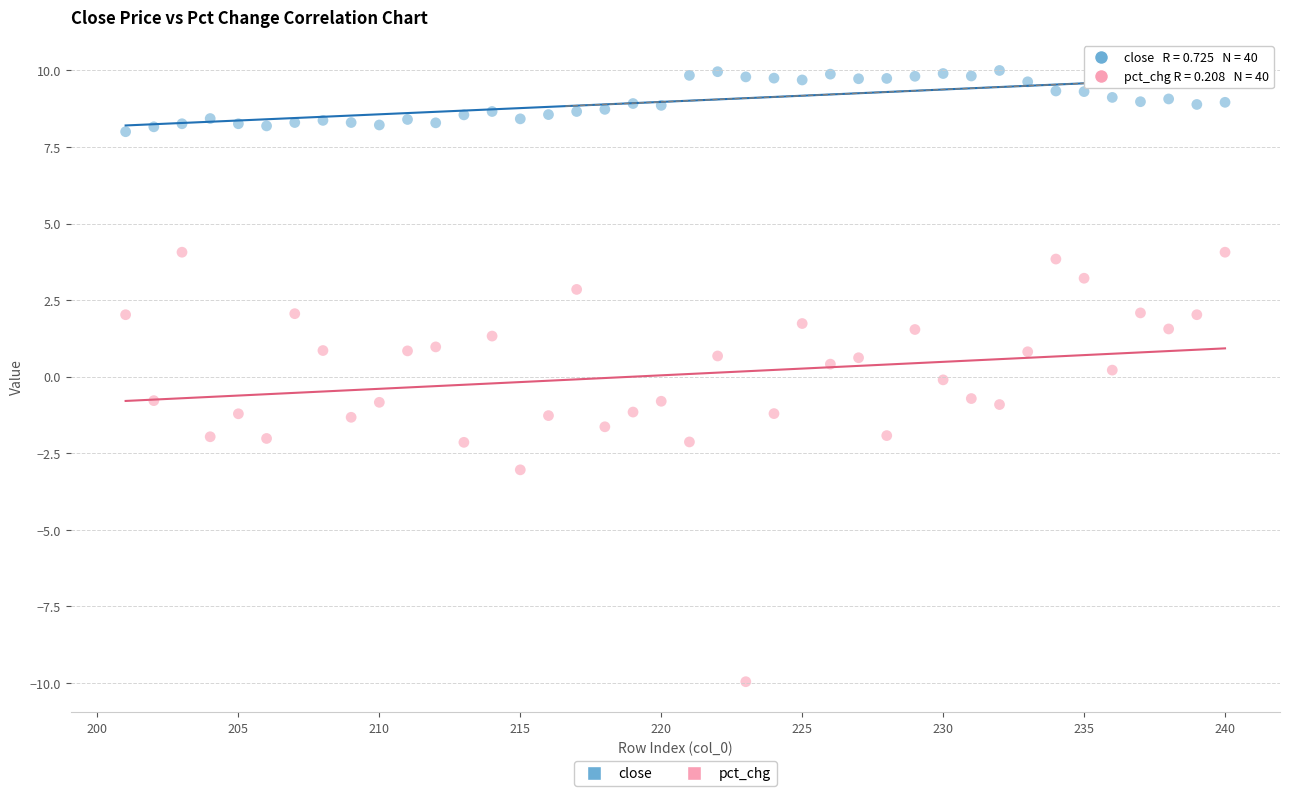

Which series contains the lowest Y value?

pct_chg